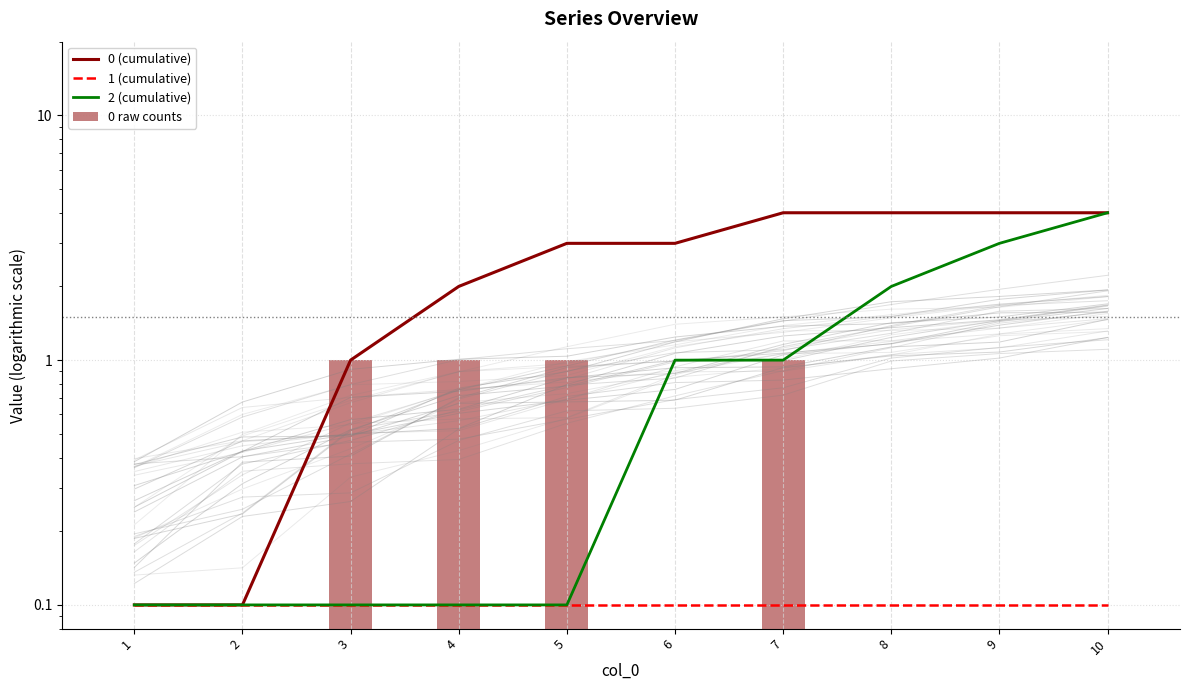

How many data points in 0 raw counts are above 0?

4